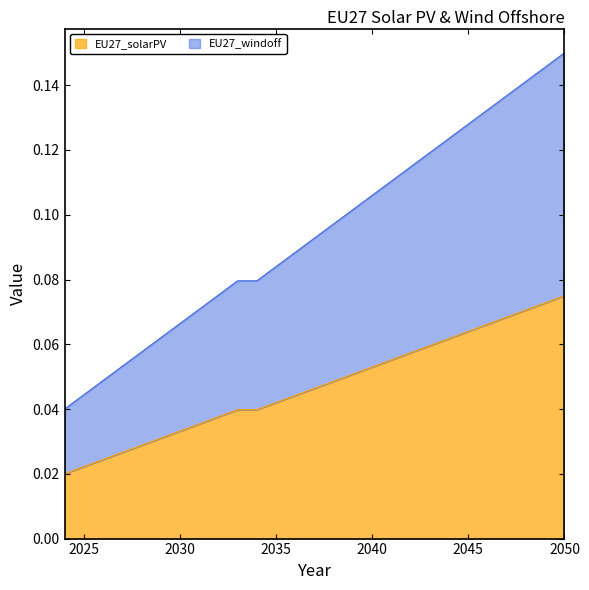

Which series has the largest range (max minus min)?

EU27_windoff